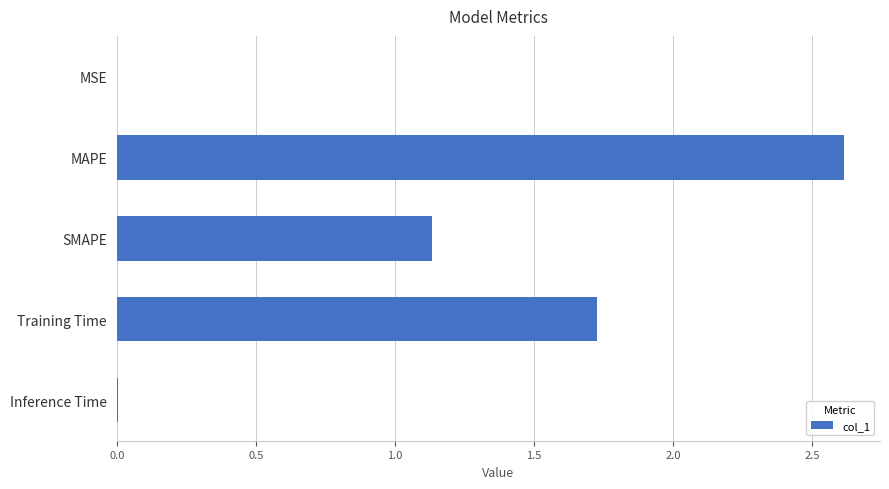

Which label corresponds to the largest value in the chart?

MAPE